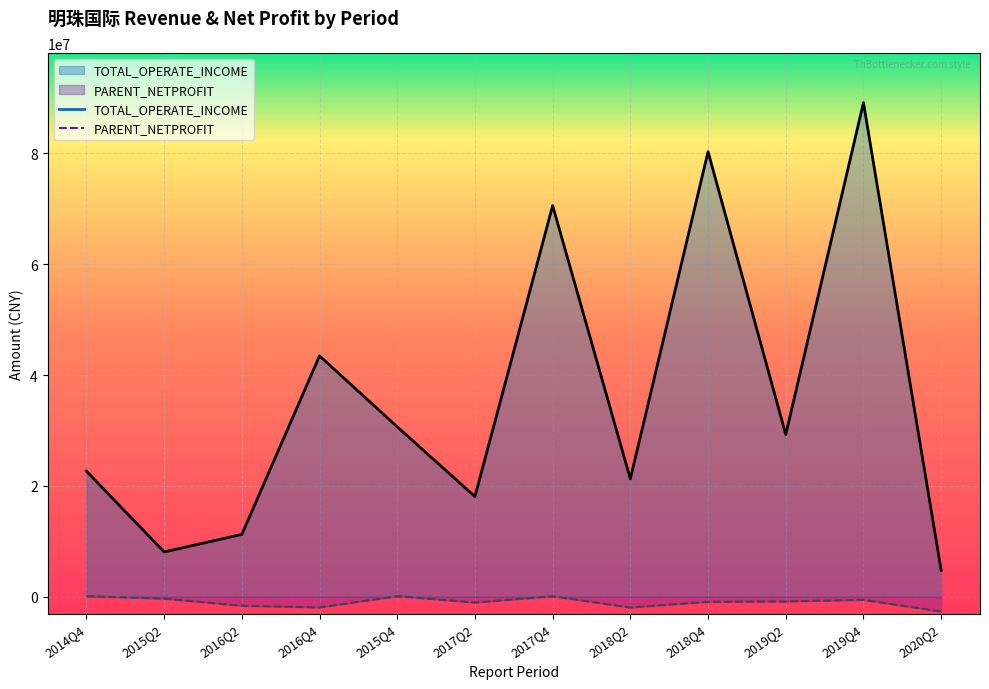

The TOTAL_OPERATE_INCOME series shows 39914232.1 at 2014Q4. True or false?

False